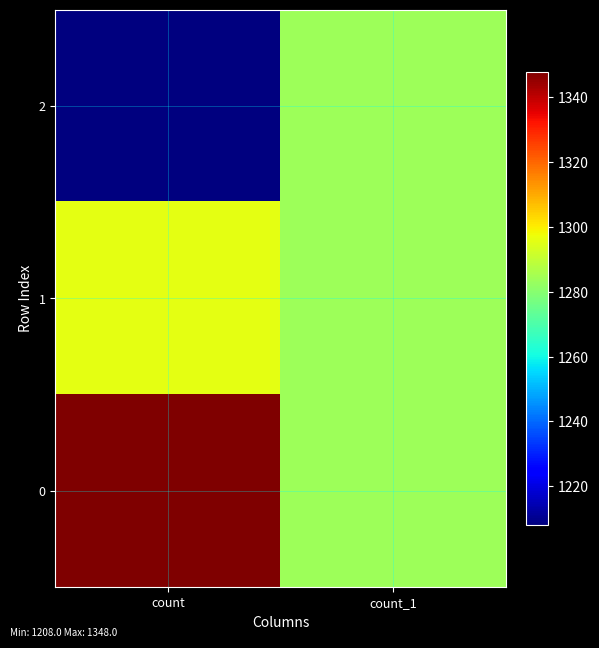

Which category has the lowest value across all series?

count